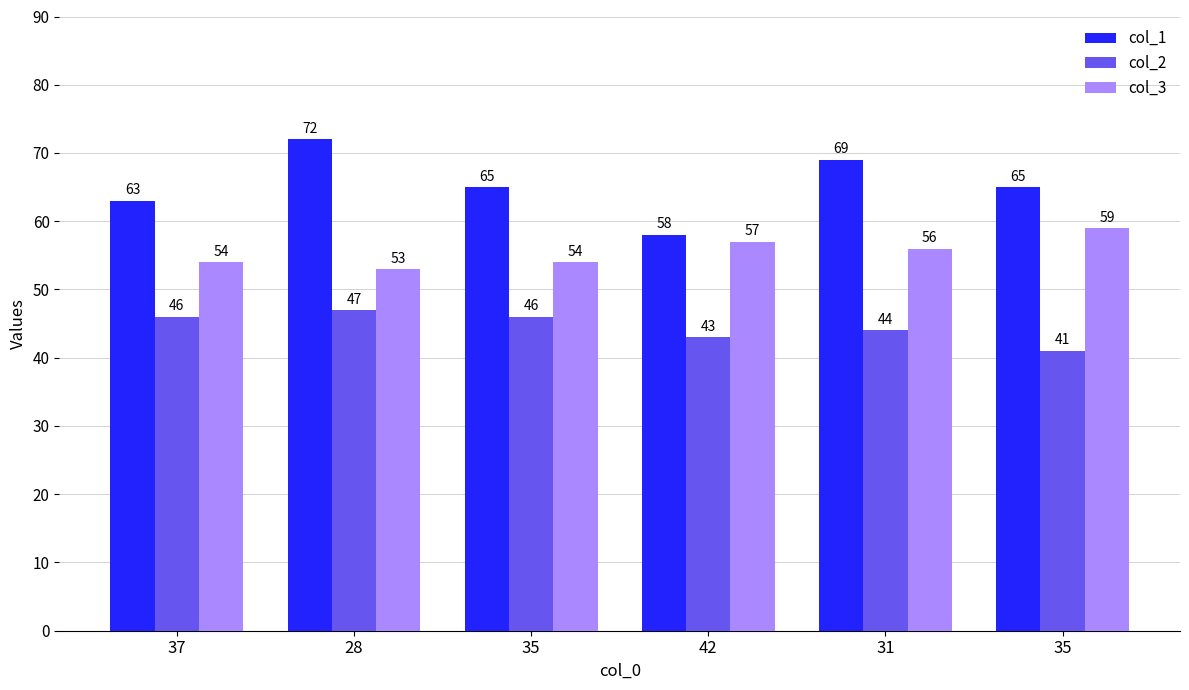

How many categories are shown in the chart?

6